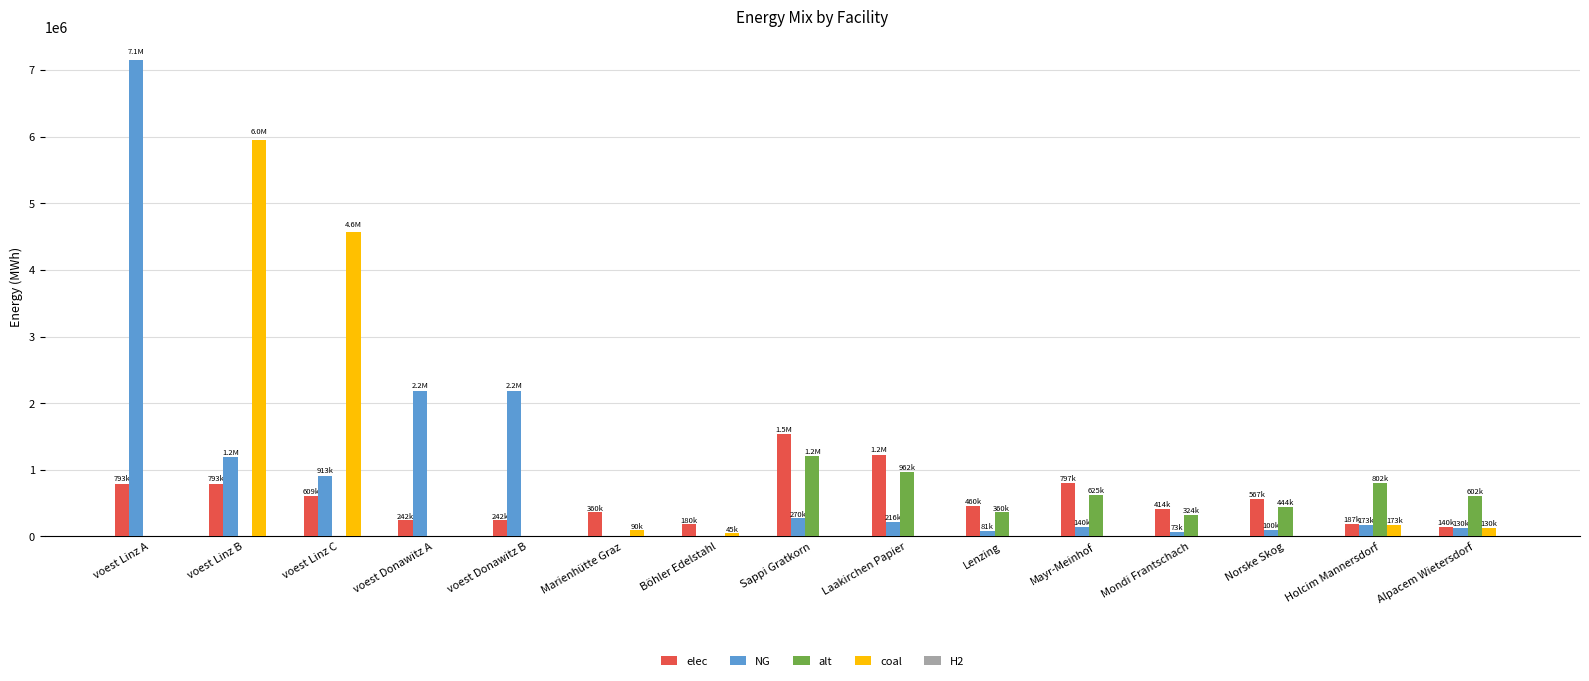

What is the maximum value for alt?

1202666.7